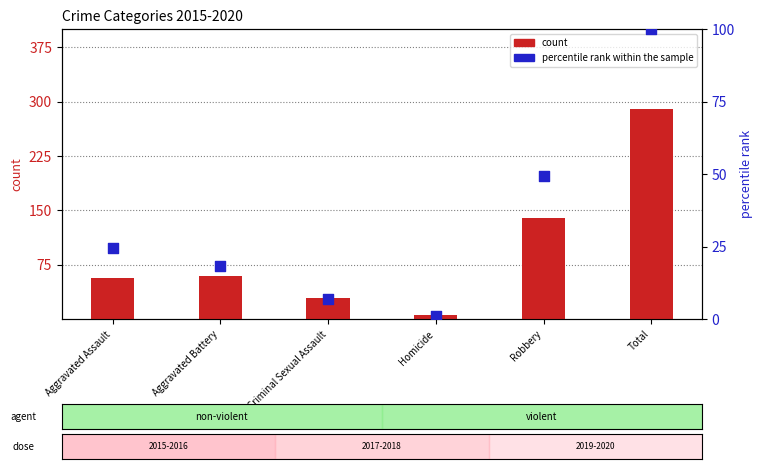

What are all the series names shown in the legend?

count, percentile rank within the sample